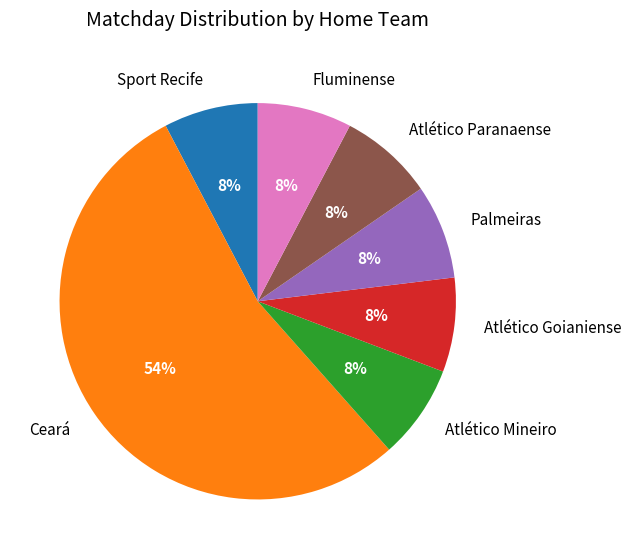

To the nearest percent, what portion does Atlético Paranaense represent?

8%